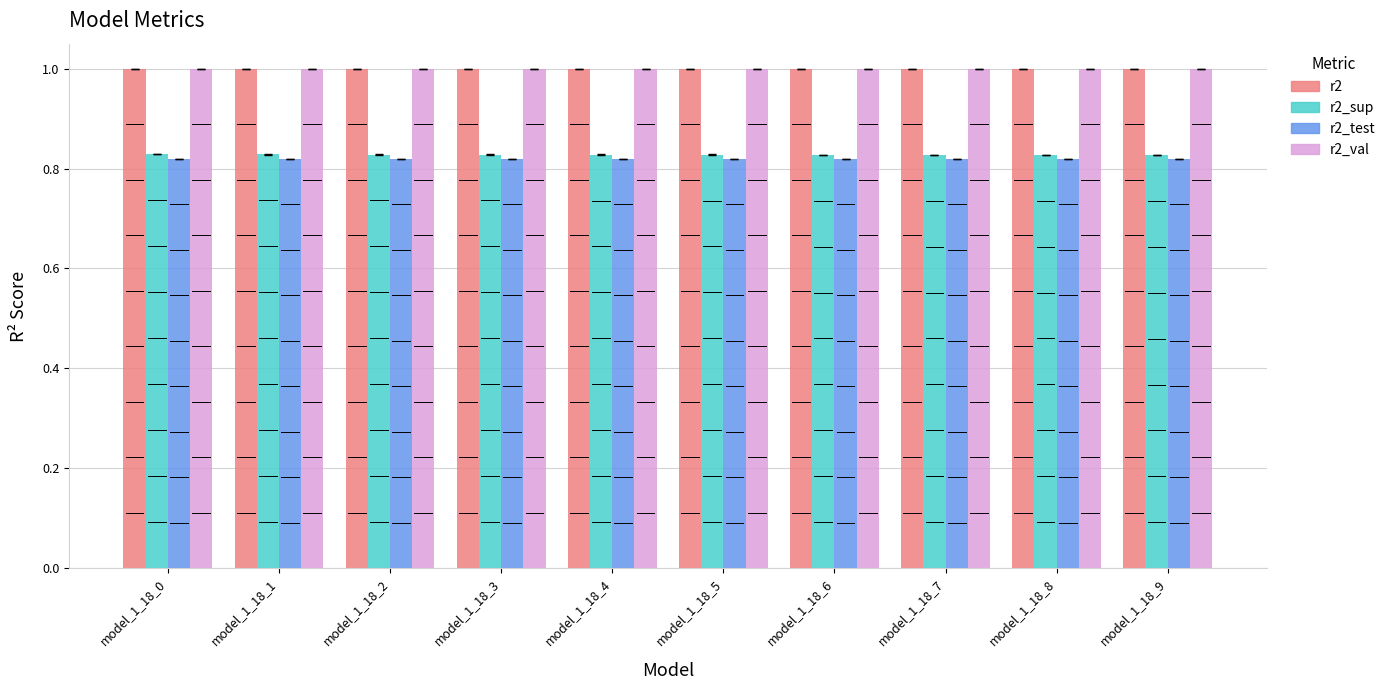

What is the highest value of the r2_val series?

1.0